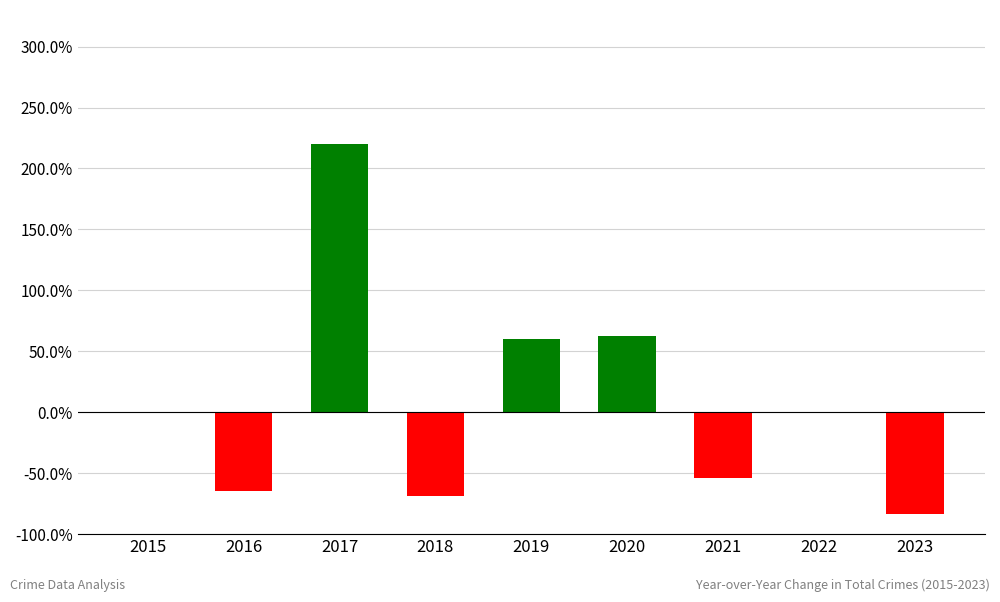

Count the number of data series in this chart.

1